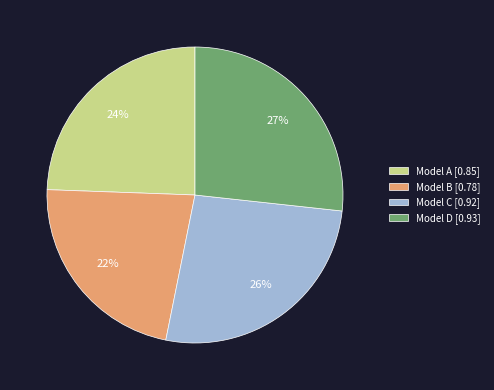

To the nearest percent, what portion does Model A [0.85] represent?

24%